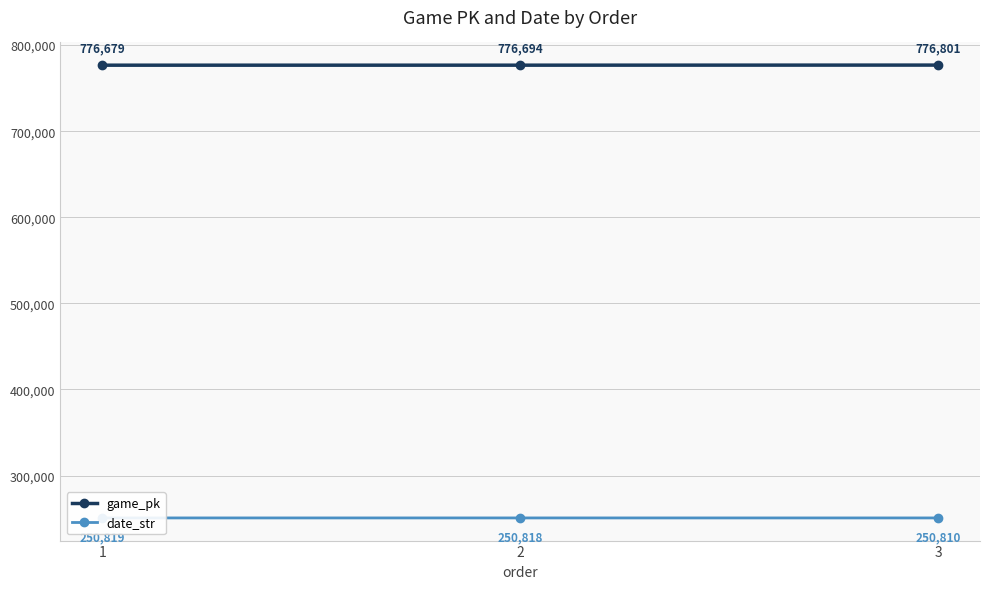

Reading left to right, list all the values displayed in this chart.

game_pk: 776679	776694	776801
date_str: 250819	250818	250810